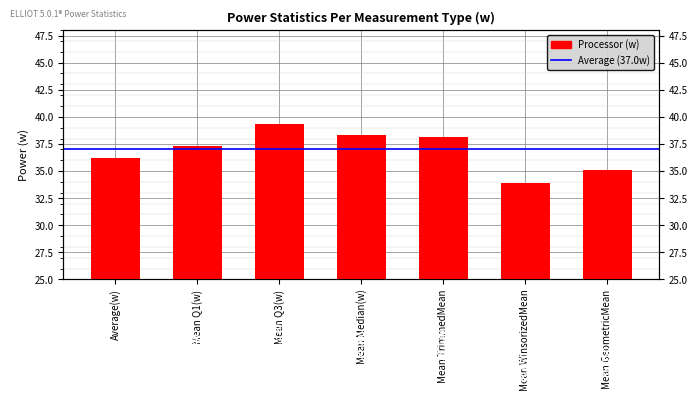

The value at Mean Median(w) is 11.1. True or false?

False